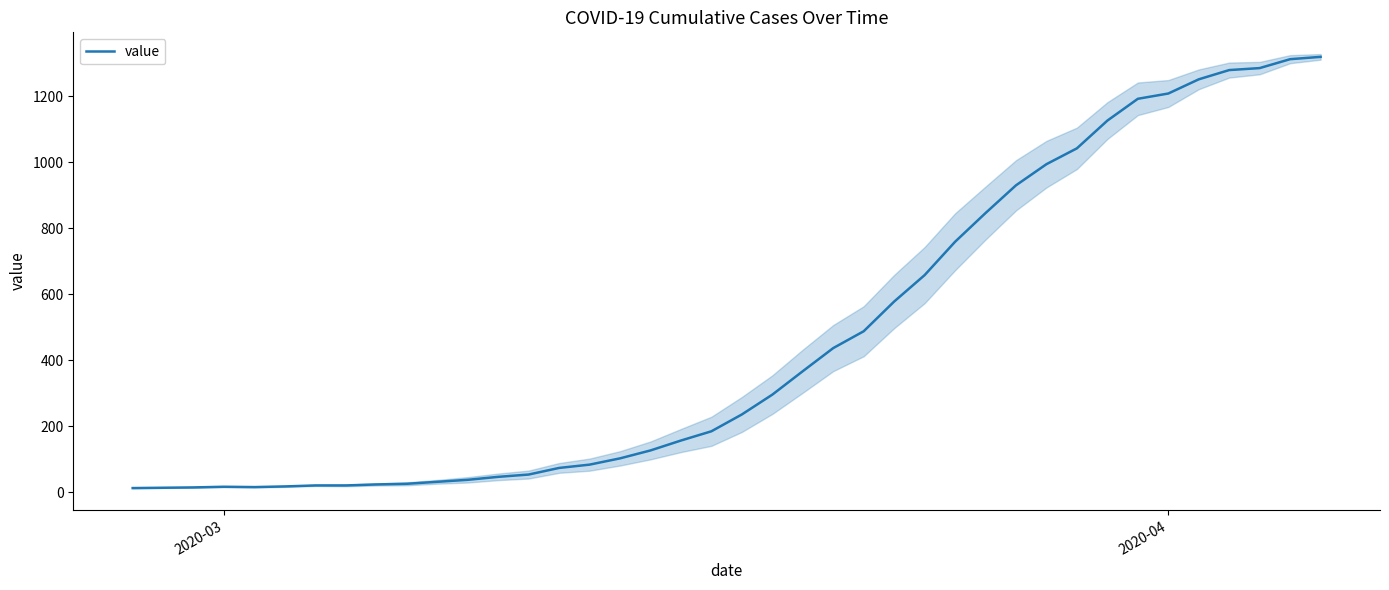

What is the average value?

467